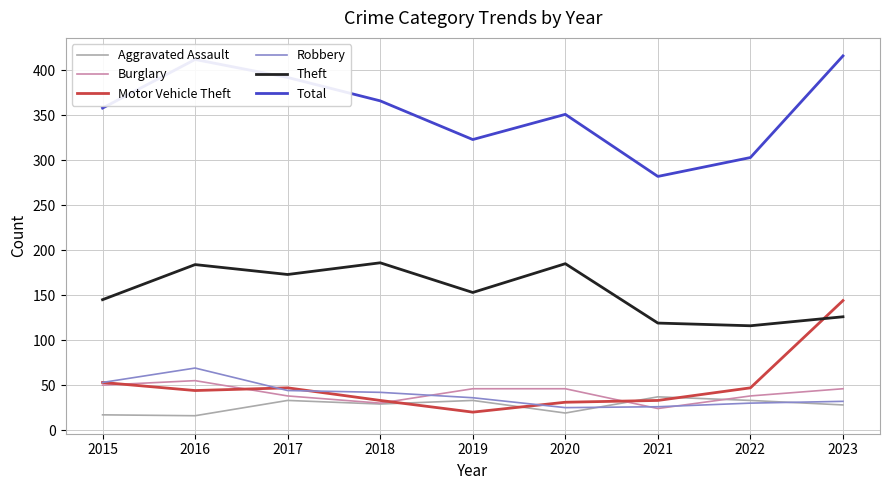

In Motor Vehicle Theft, how many points are lower than both neighbors (excluding endpoints)?

2